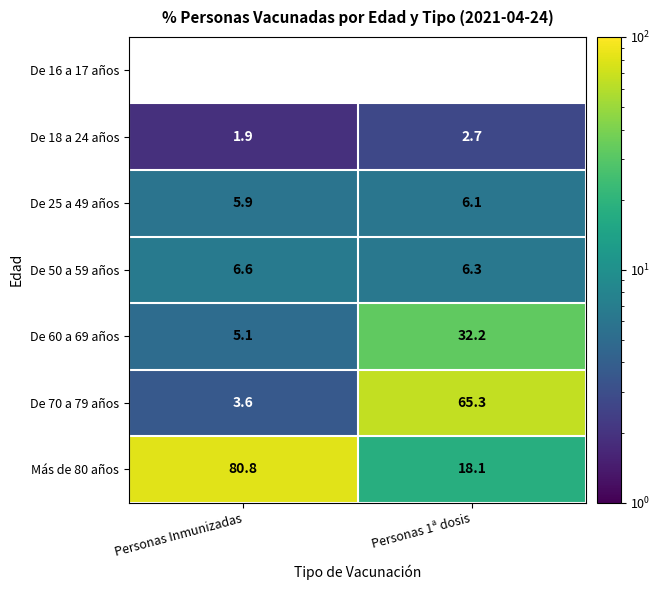

The value of De 25 a 49 años at Personas Inmunizadas is 3.0. True or false?

False